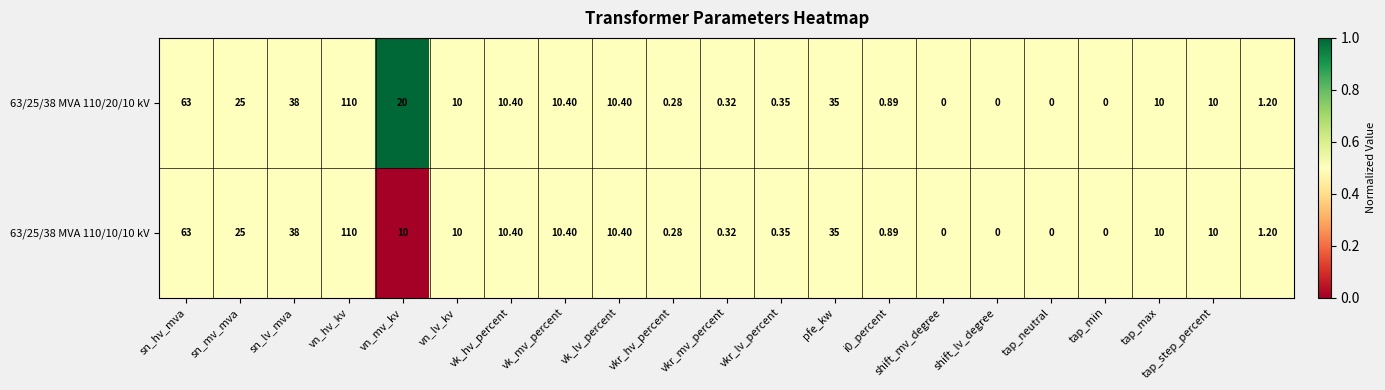

How many distinct data groups are displayed?

2